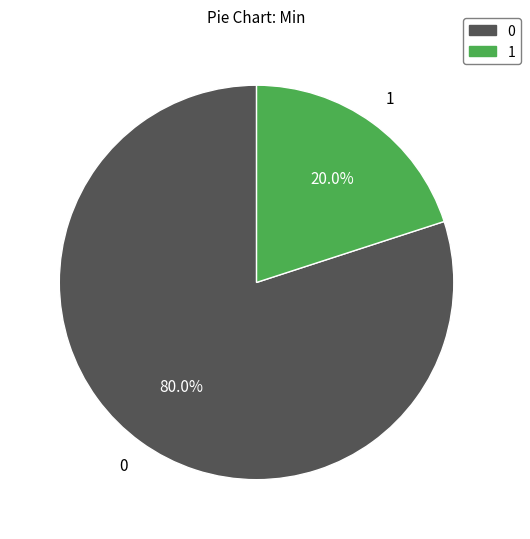

Is there any slice that represents more than half of the pie?

Yes